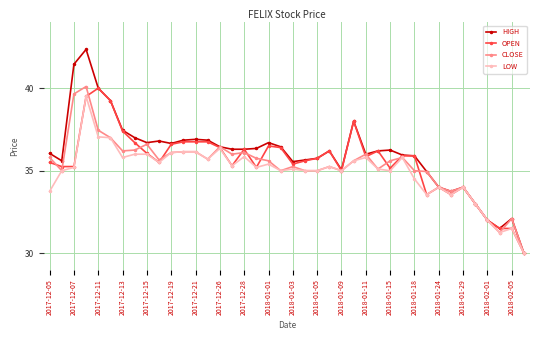

What is the minimum value shown in the chart?

30.0